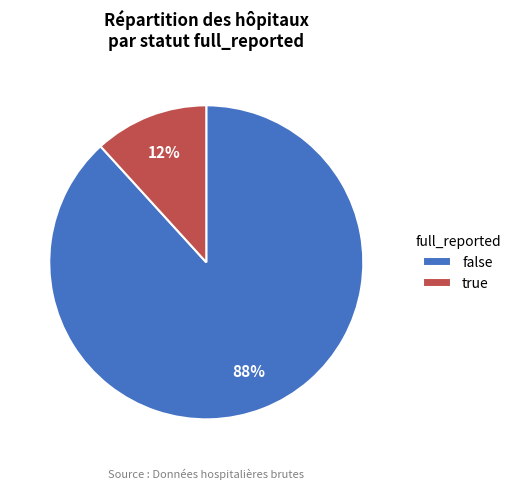

Which category accounts for the majority?

false